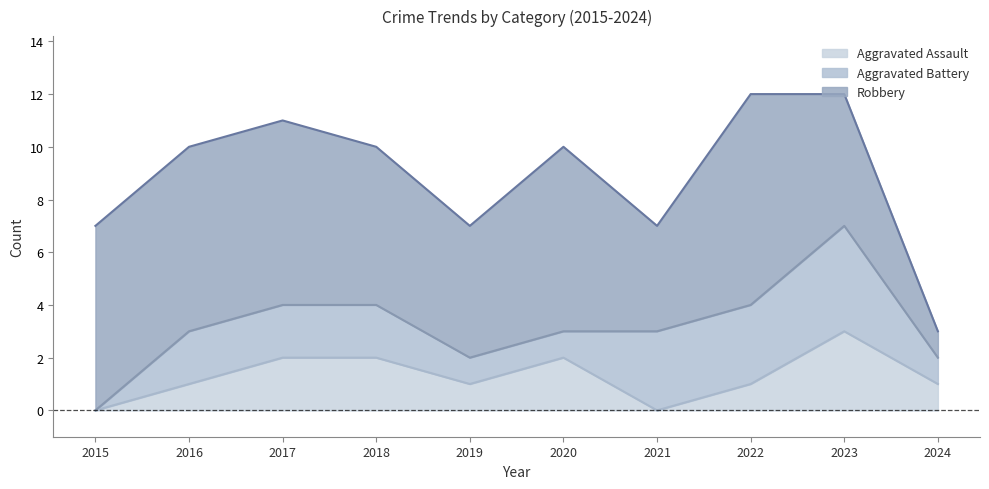

What is the difference between the maximum and minimum values in the Aggravated Battery series?

4